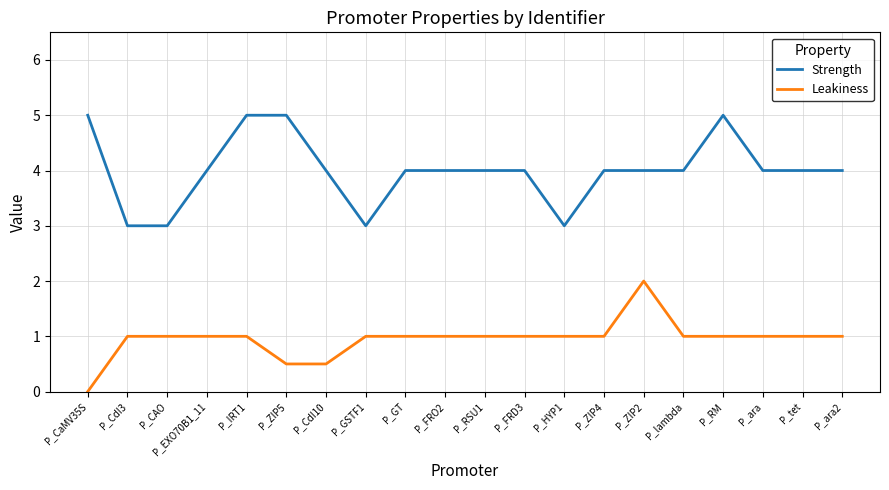

The Leakiness series shows 1.8 at P_EXO70B1_11. True or false?

False